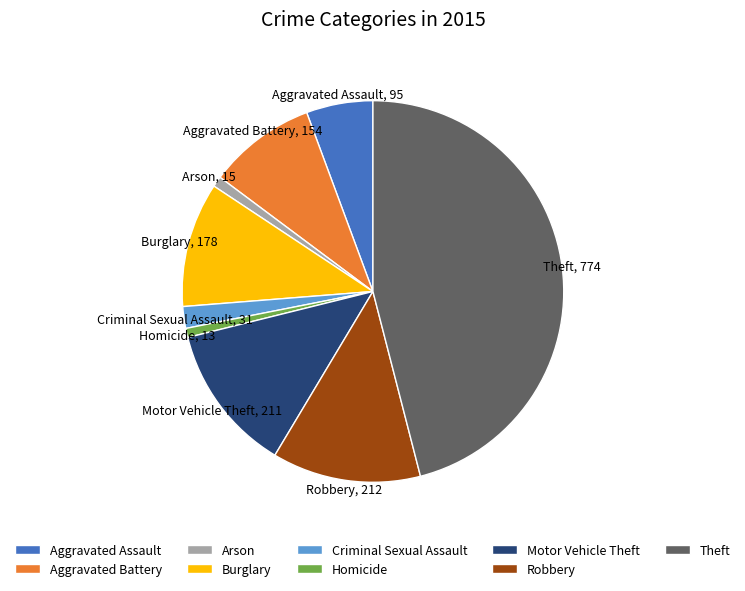

Is Aggravated Assault the majority of the pie?

No